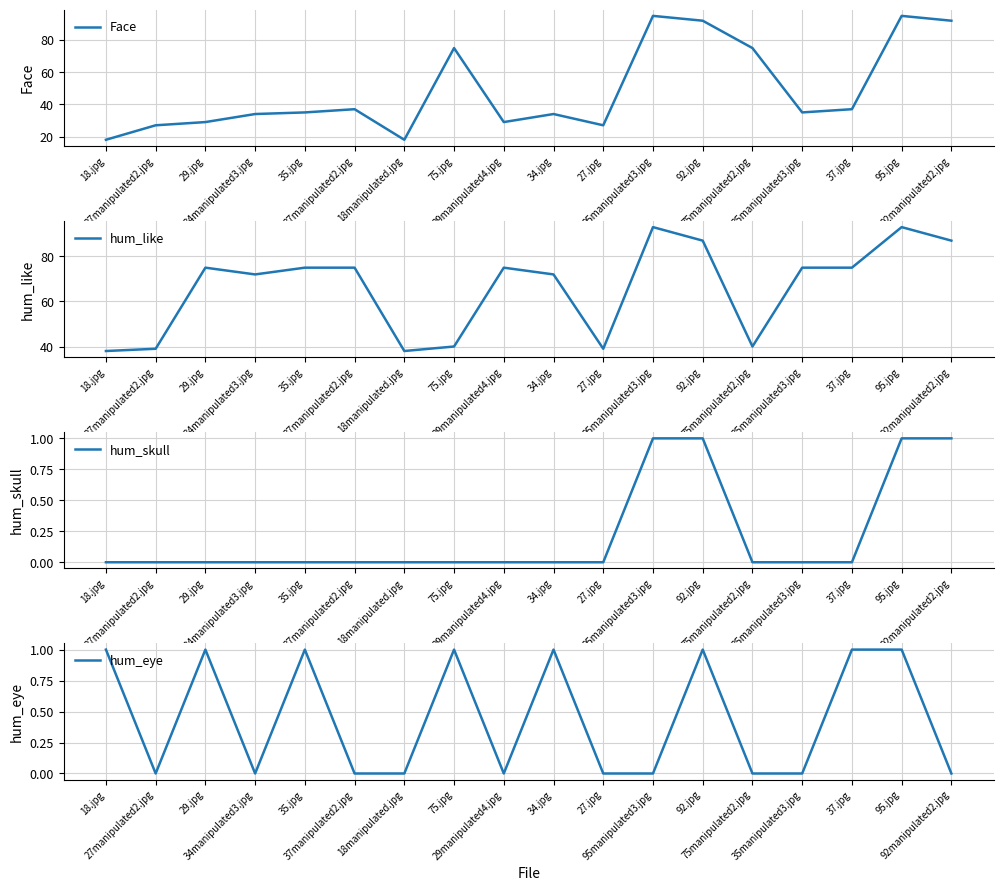

The value of hum_eye at 34.jpg is 1. True or false?

True